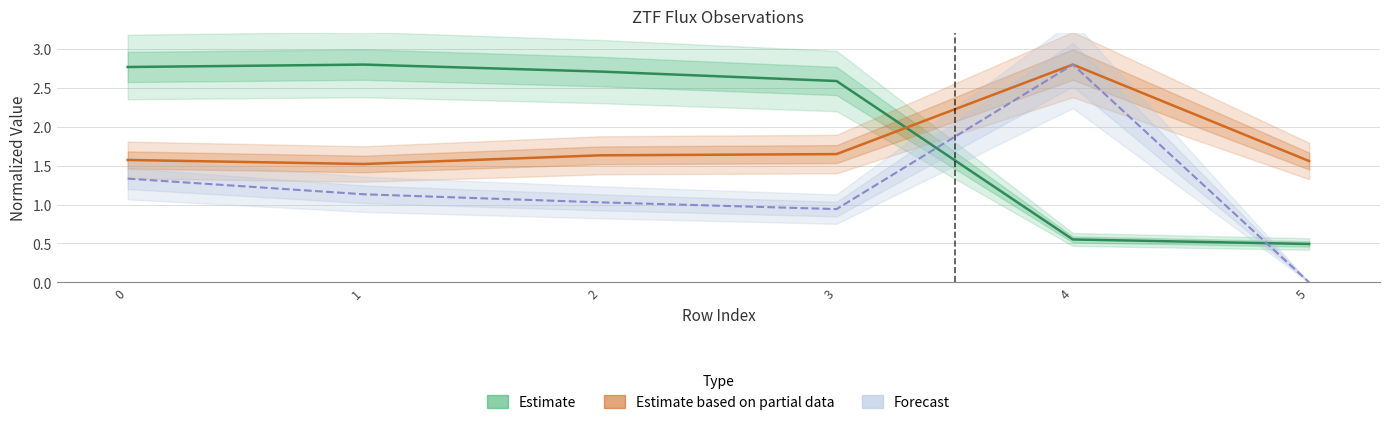

At 0, list the series in order from largest to smallest.

Estimate, Estimate based on partial data, Forecast